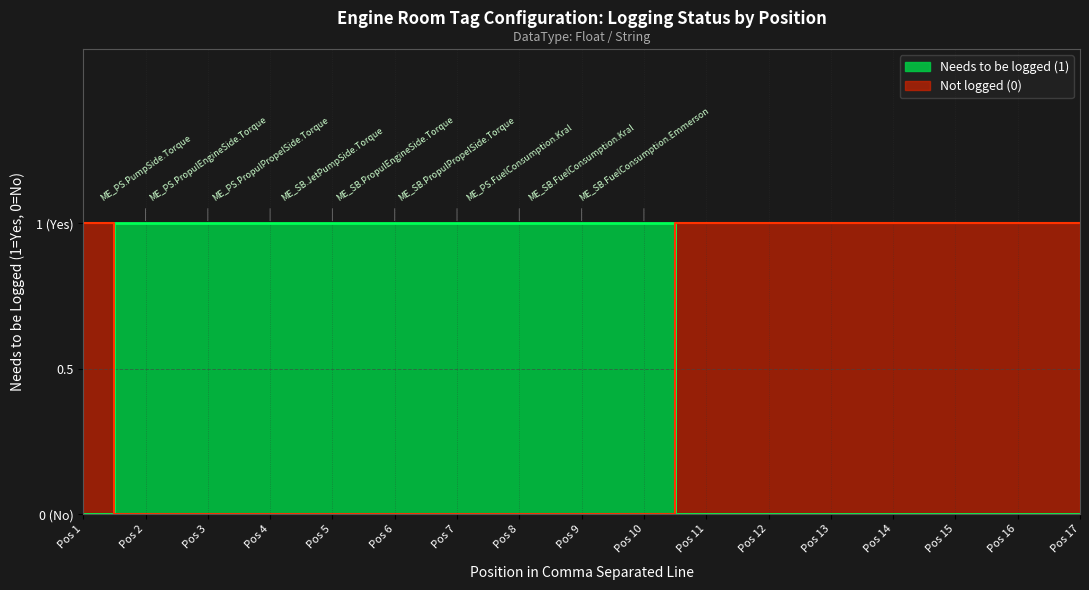

What is the average value?

1